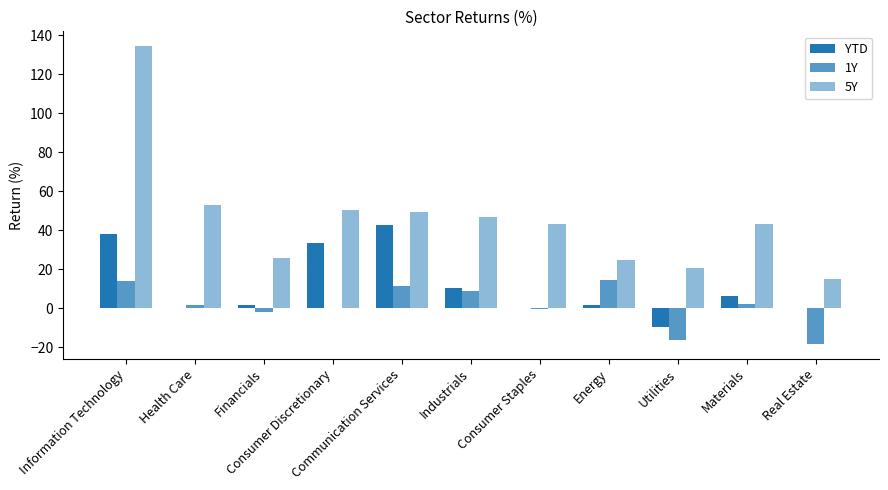

Does the chart contain stacked bars?

No